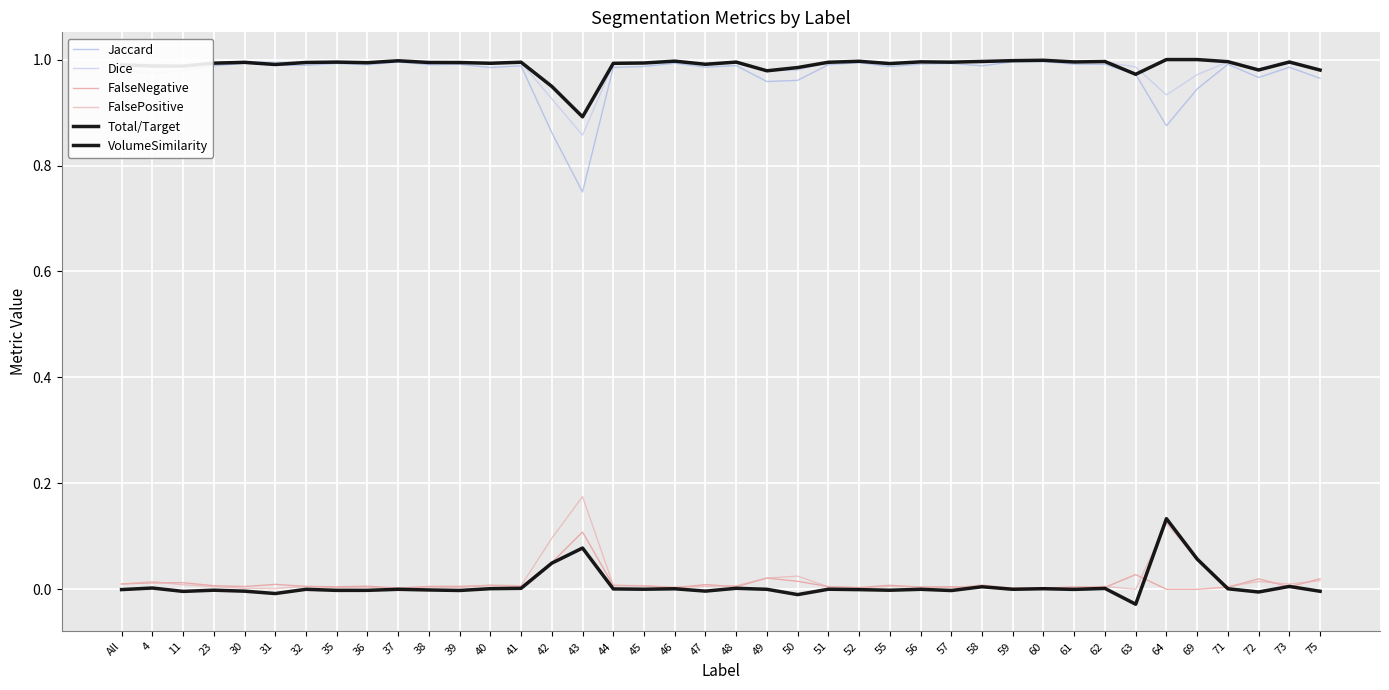

How many lines are shown in the chart?

6